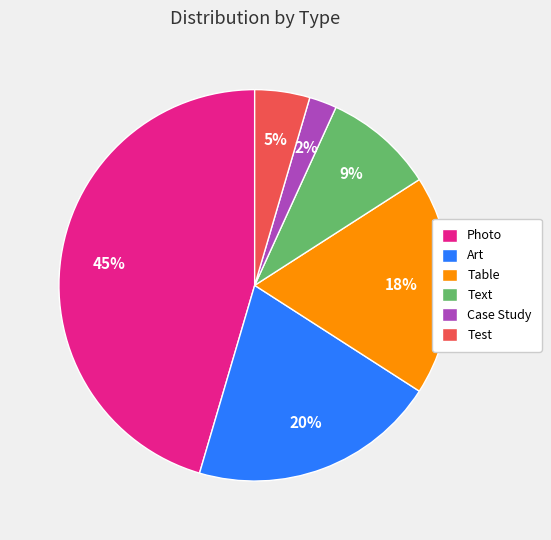

To the nearest percent, what is the difference between the Art and Photo slice percentages?

25%